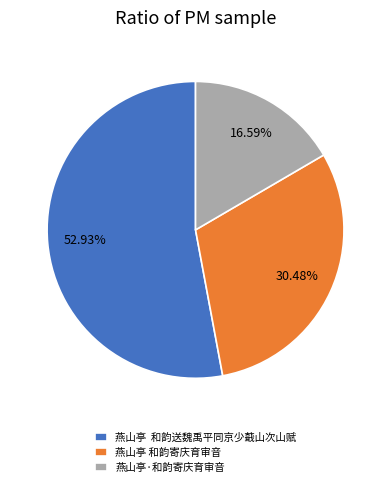

Which has a higher value, 燕山亭 和韵送魏禹平同京少蕺山次山赋 or 燕山亭·和韵寄庆育审音?

燕山亭 和韵送魏禹平同京少蕺山次山赋